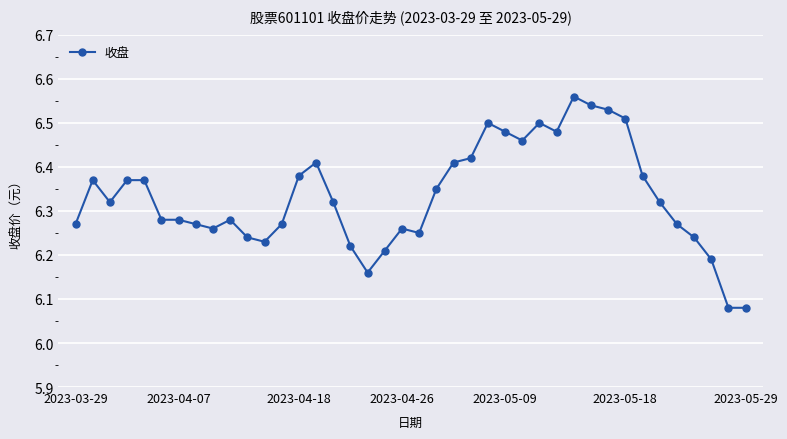

What is the difference between the second highest and second lowest values?

0.5